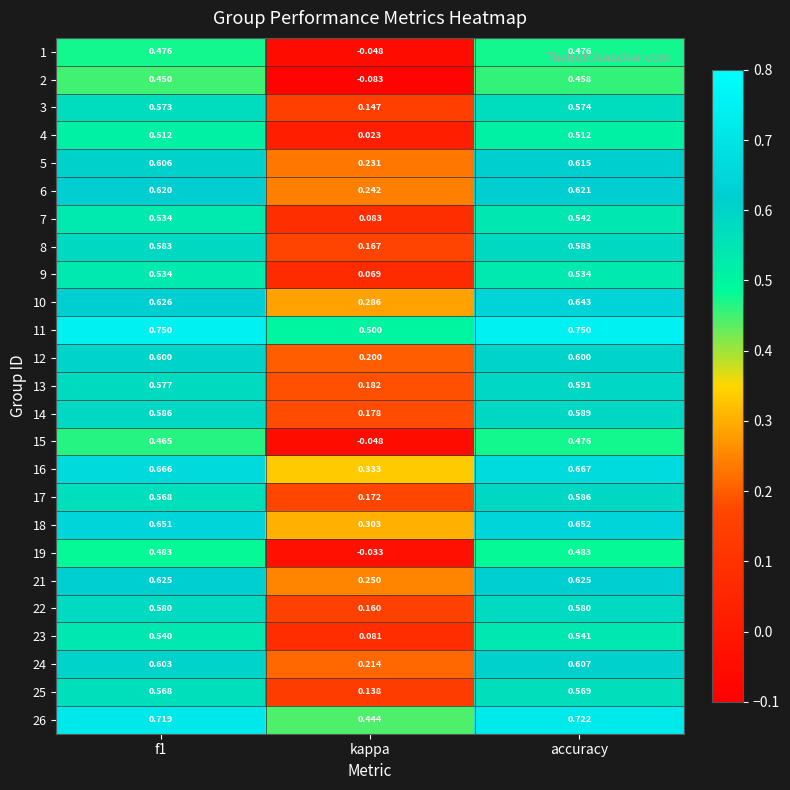

At which category is the sum across all series the highest?

accuracy